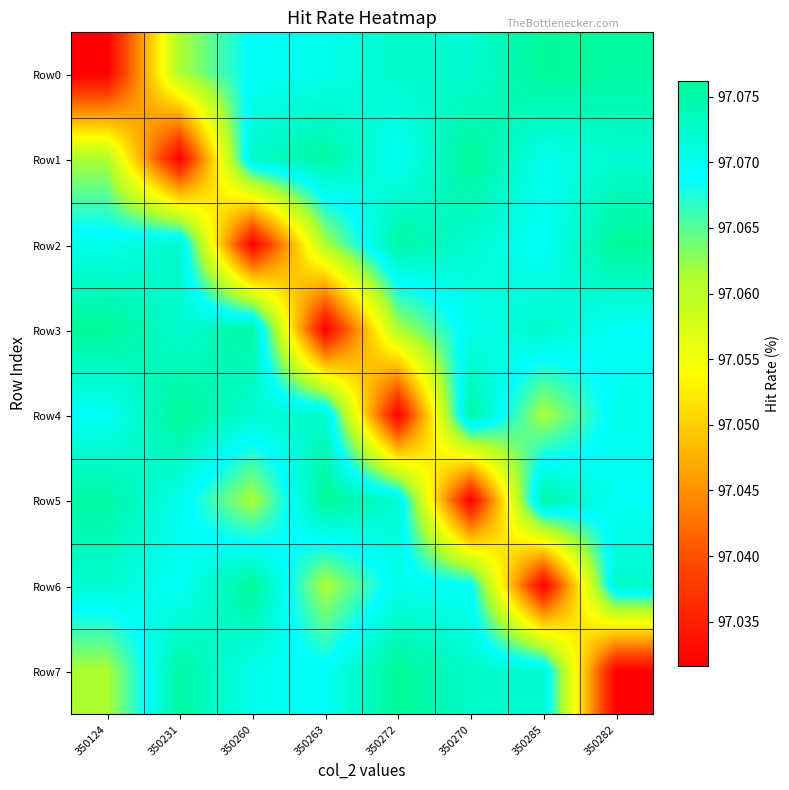

What is the minimum value shown in the chart?

97.0